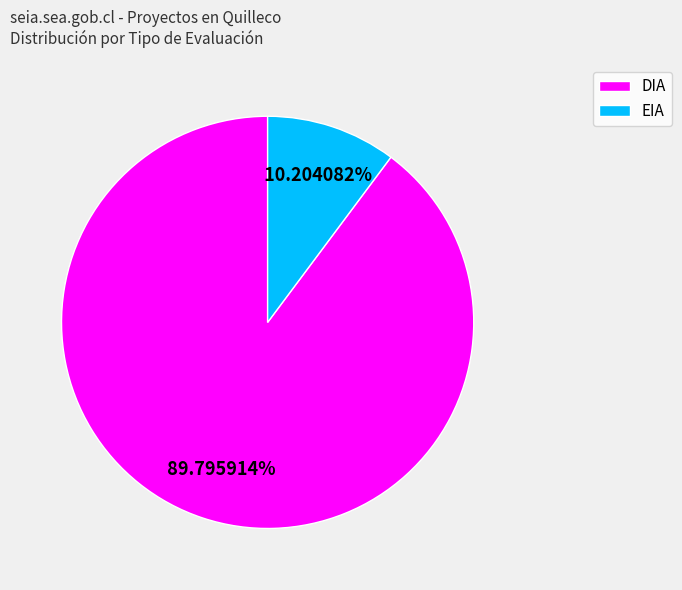

What is the total percentage of DIA and EIA?

100.0%